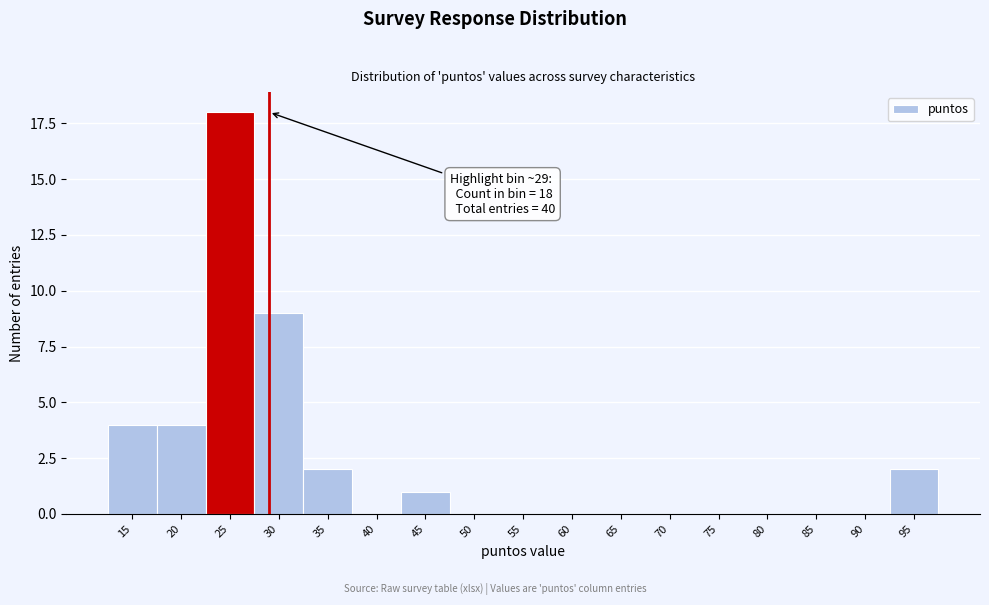

Reading left to right, list all the values displayed in this chart.

15=4	20=4	25=18	30=9	35=2	40=0	45=1	50=0	55=0	60=0	65=0	70=0	75=0	80=0	85=0	90=0	95=2